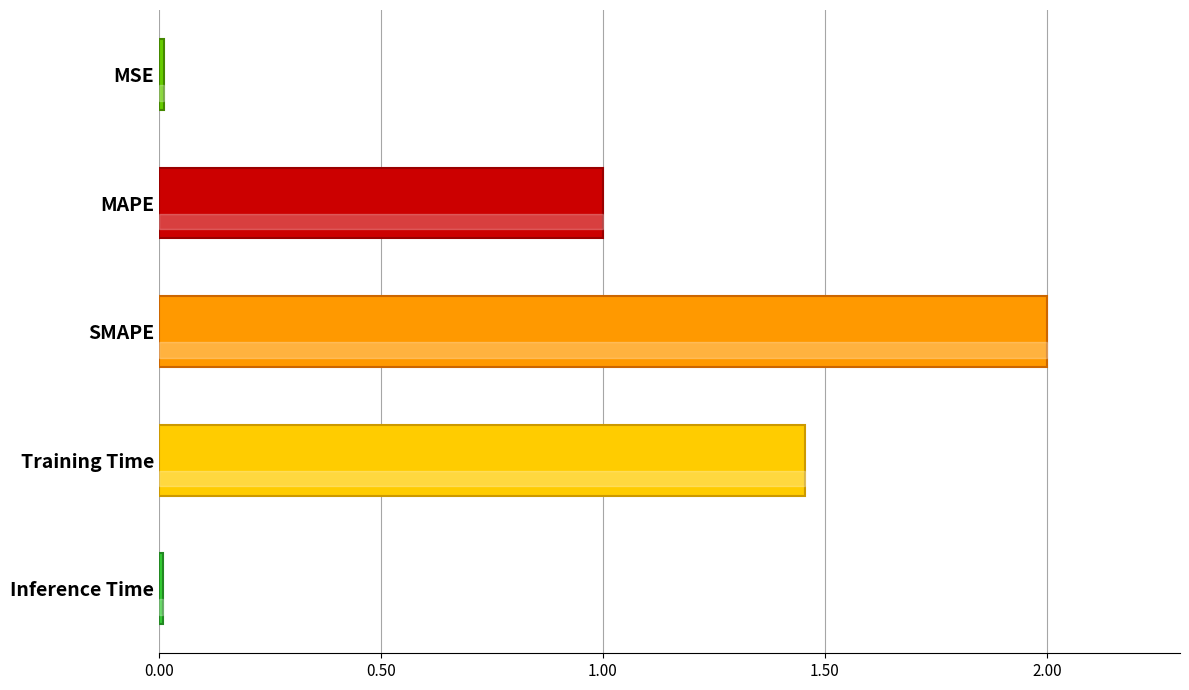

Which label corresponds to the largest value in the chart?

SMAPE